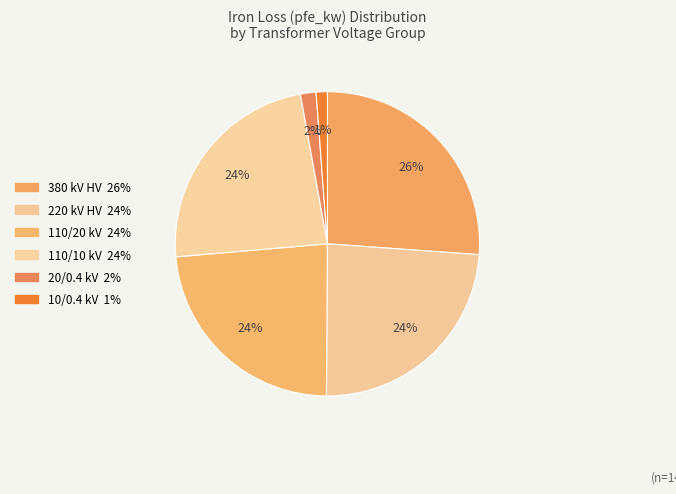

Count the number of slices in the pie.

6